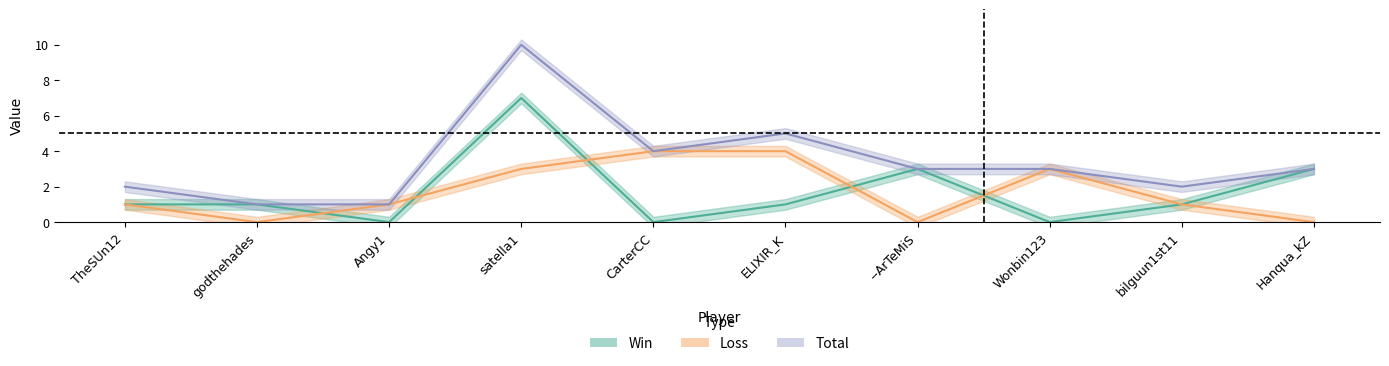

What is the value of the Win point at the 10th from the left?

3